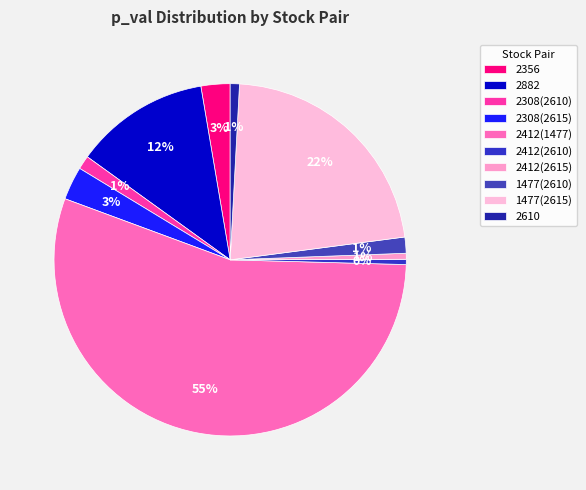

Is it true that 2308(2615) is 3% of the pie?

True